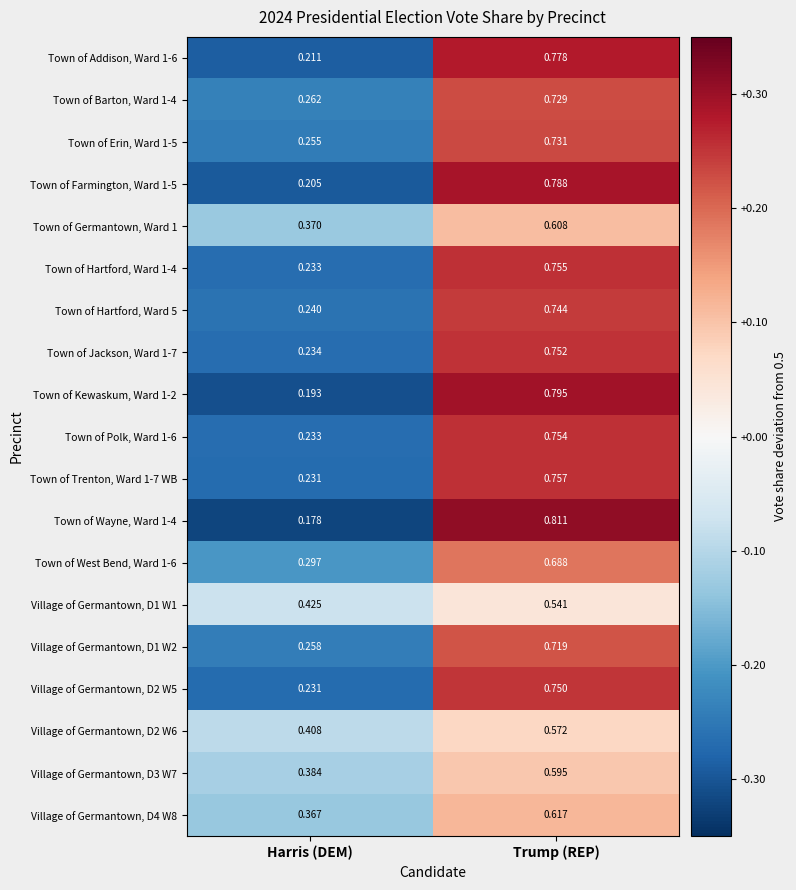

What is the total value across all series at Trump (REP)?

13.5